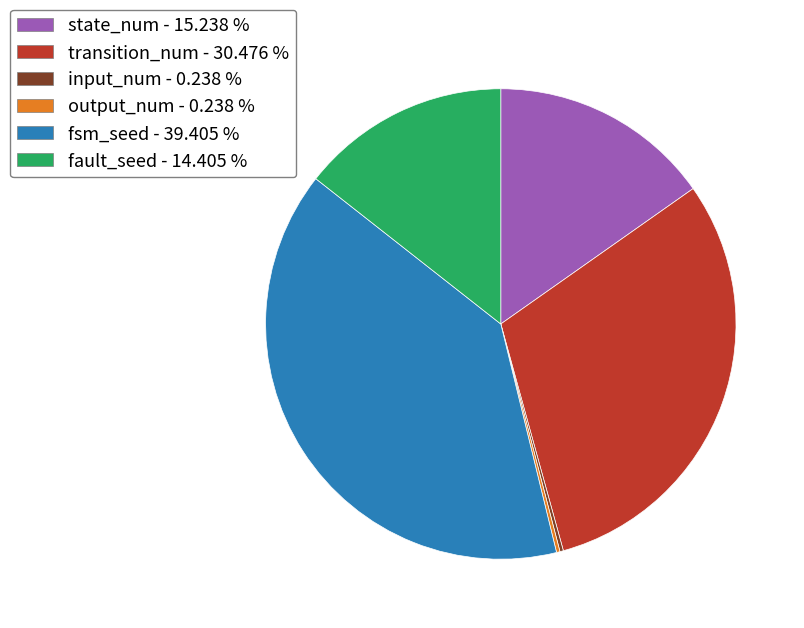

Does fsm_seed account for over 50% of the chart?

No